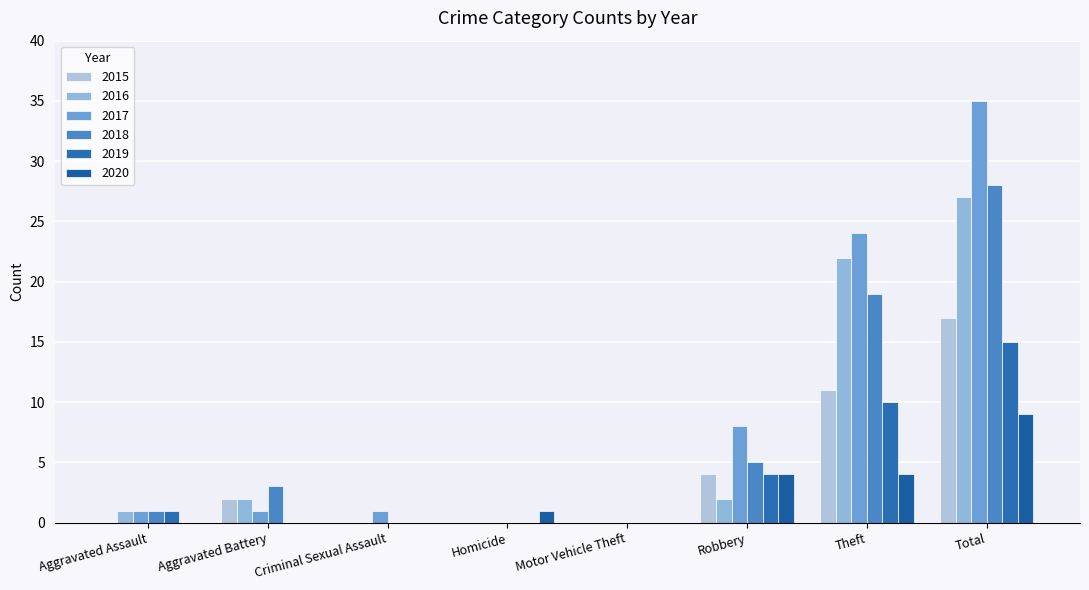

True or false: 2016 has a value of 22 at Theft.

True